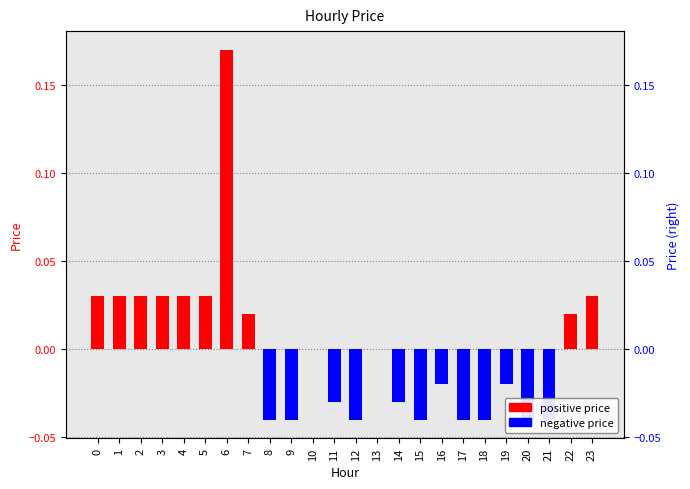

Reading left to right, list all the values displayed in this chart.

0=0.0	1=0.0	2=0.0	3=0.0	4=0.0	5=0.0	6=0.2	7=0.0	8=-0.0	9=-0.0	10=0.0	11=-0.0	12=-0.0	13=0.0	14=-0.0	15=-0.0	16=-0.0	17=-0.0	18=-0.0	19=-0.0	20=-0.0	21=-0.0	22=0.0	23=0.0